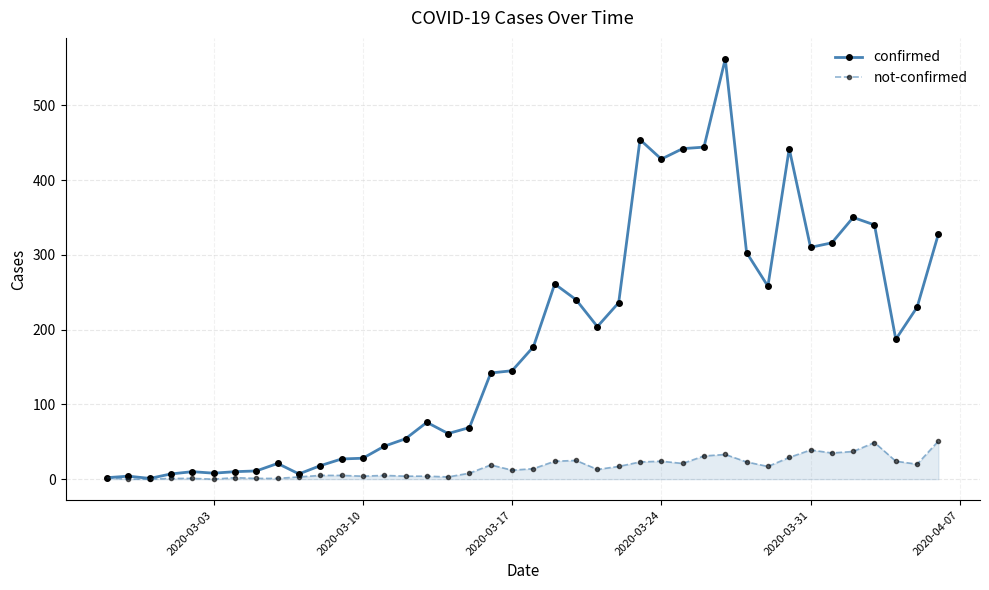

What is the value of the confirmed point at the 13th from the left?

28